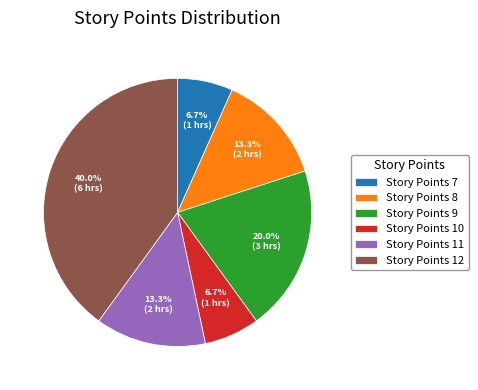

To the nearest percent, what is the combined percentage of Story Points 8 and Story Points 10?

20%